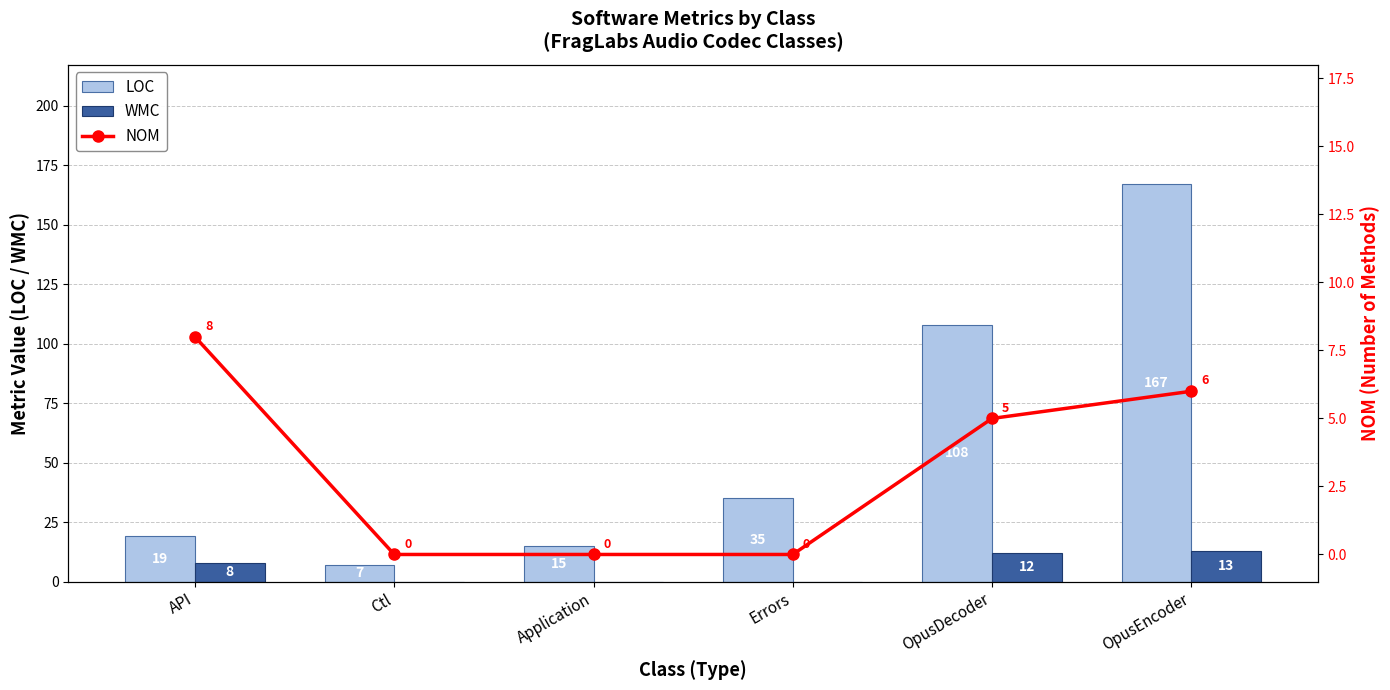

Is it true that NOM equals 3 at Errors?

False